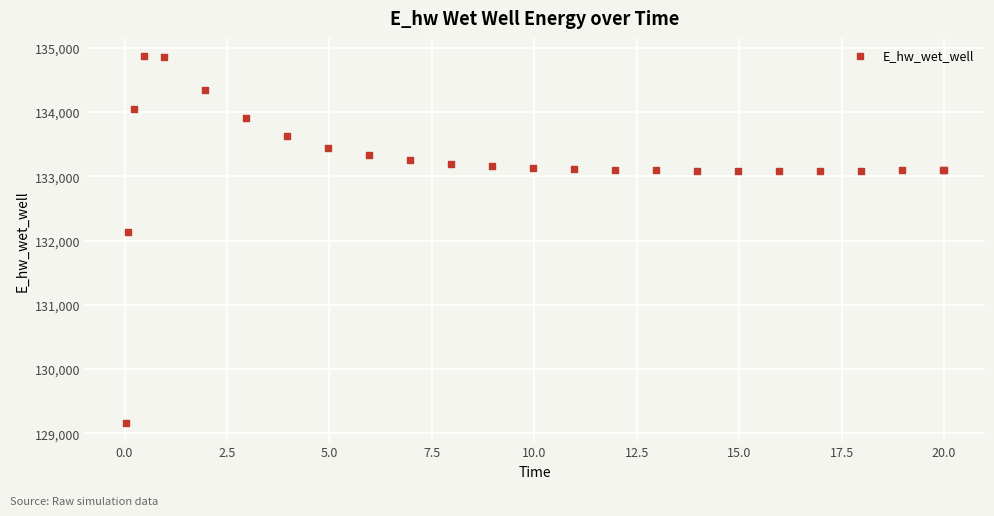

What Y value in the scatter plot is closest to 132011?

132136.5